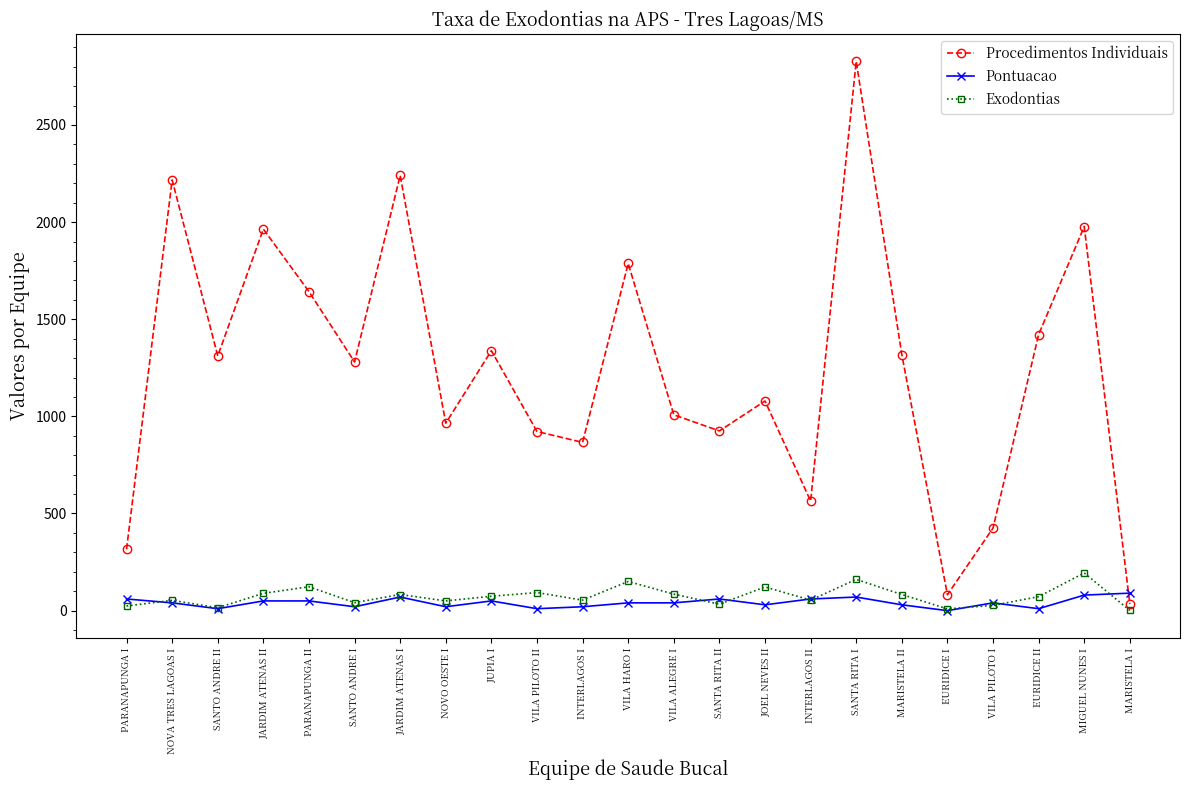

At which label is Procedimentos Individuais closest to 1430?

EURIDICE II